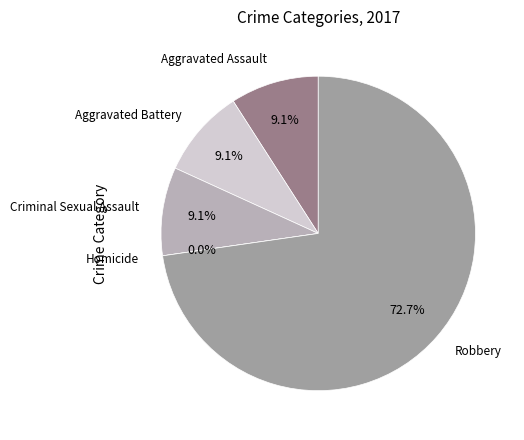

True or false: Robbery accounts for 73% of the total.

True